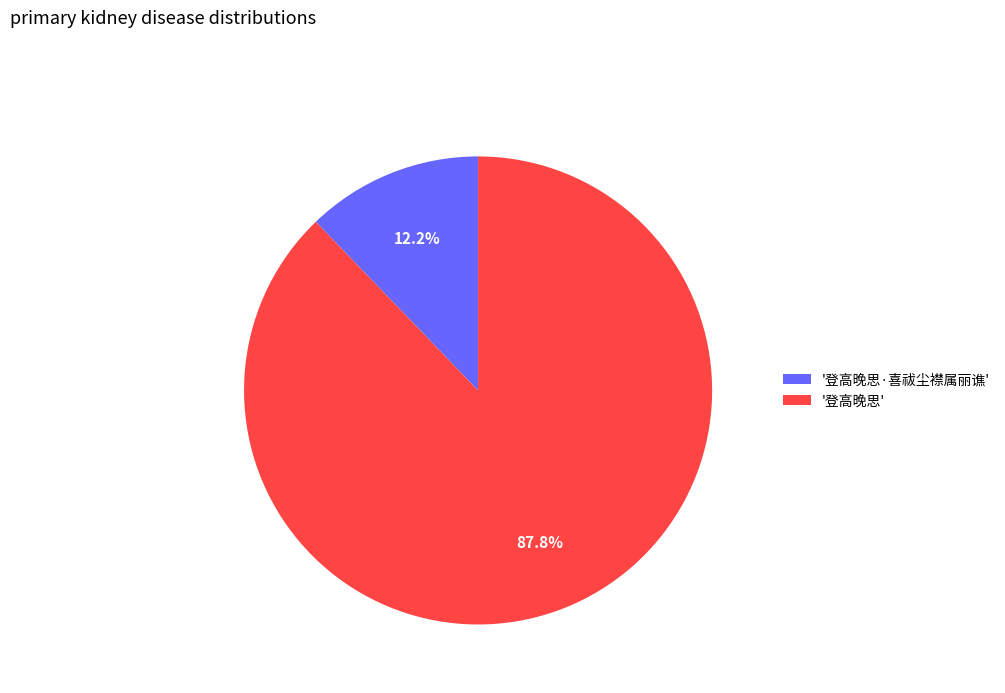

To the nearest percent, what is the difference between the largest and smallest slice percentages?

76%